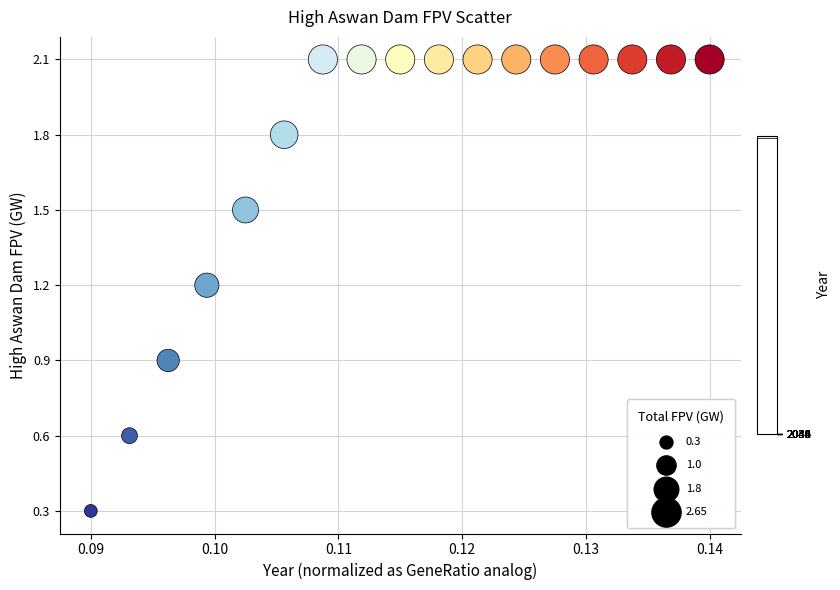

What Y value in the scatter plot is closest to 1?

0.9